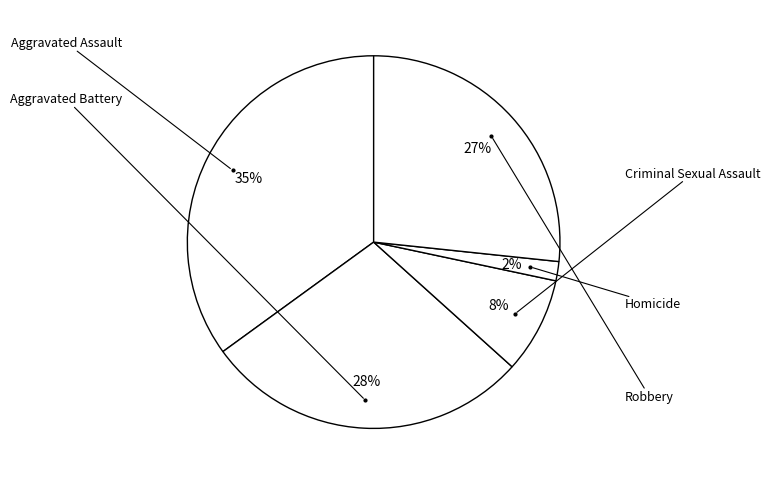

To the nearest percent, what percentage of the pie is Aggravated Assault?

35%